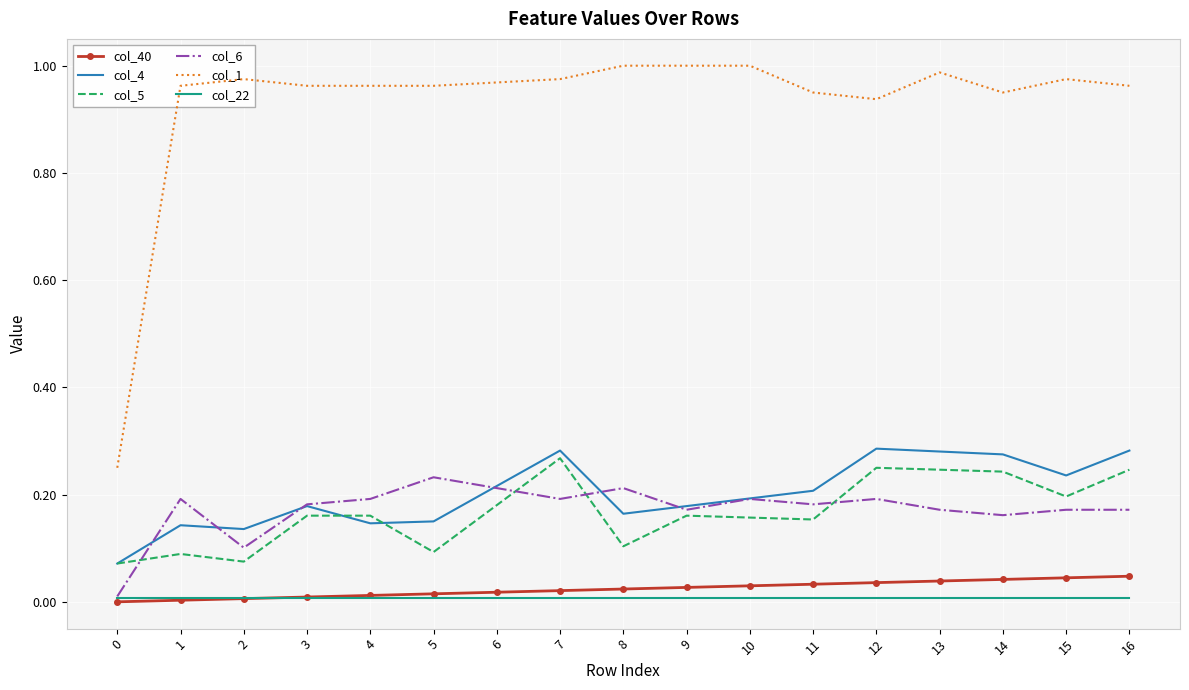

Which series has the largest total across all categories?

col_1